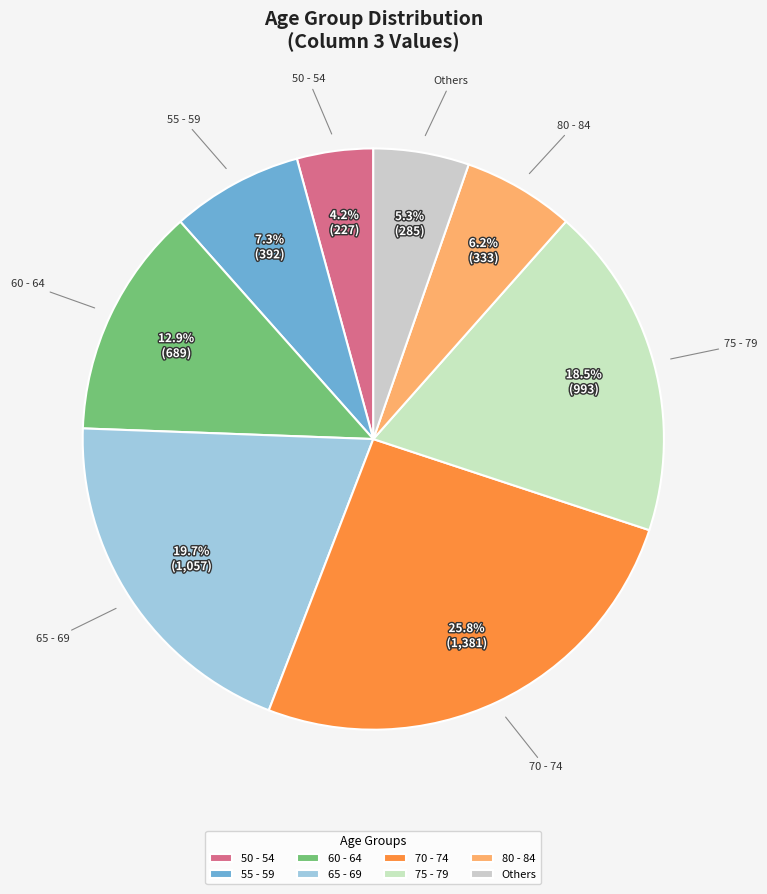

What is the ratio of the value at 60 - 64 to the value at Others?

2.4